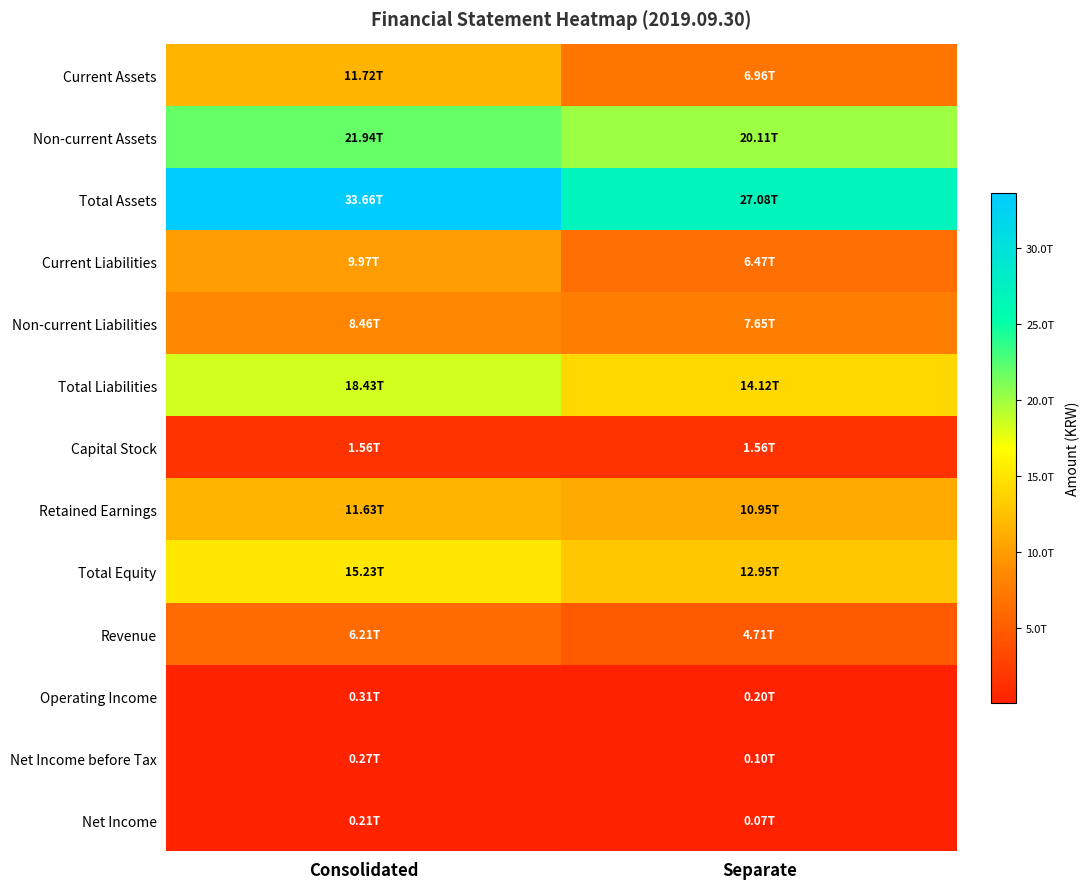

Which series has the largest total across all categories?

Total Assets